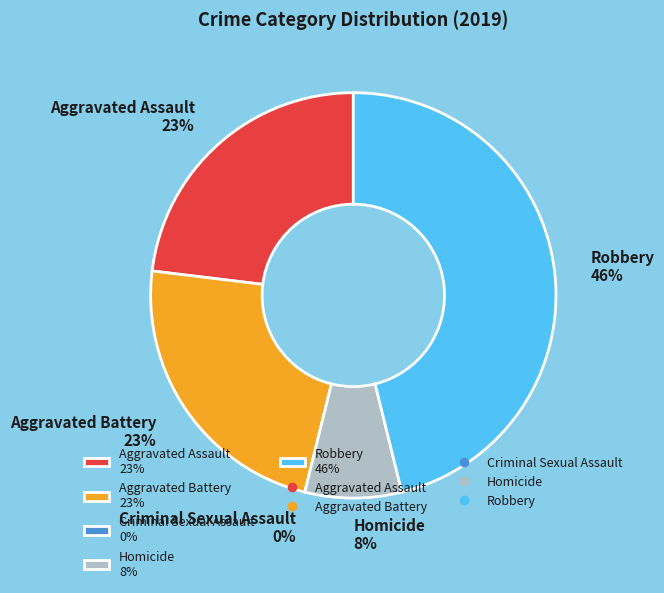

Is the sum of Homicide and Aggravated Battery greater than half?

No